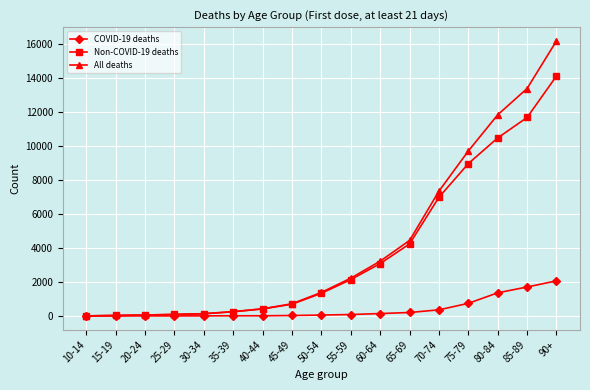

What are all the series names shown in the legend?

COVID-19 deaths, Non-COVID-19 deaths, All deaths